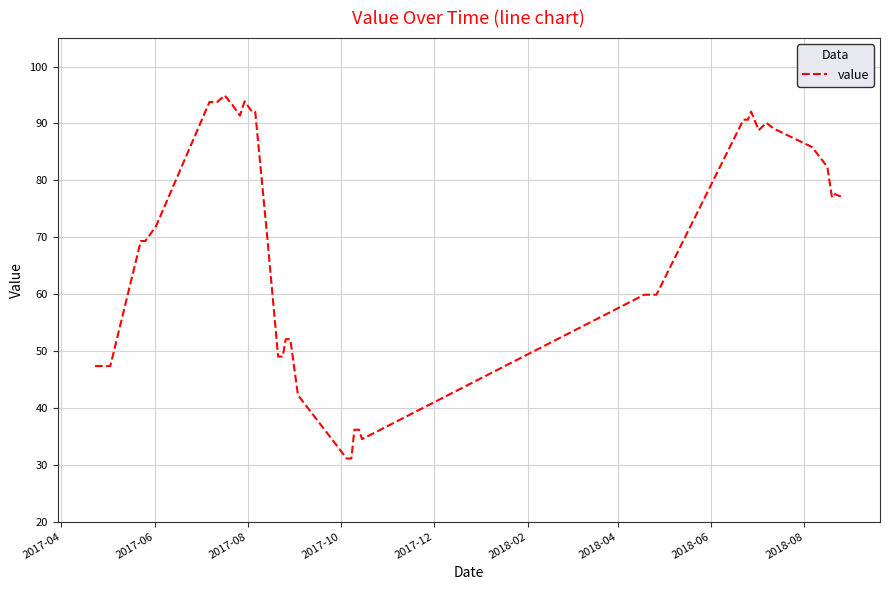

What is the smallest value displayed?

31.1